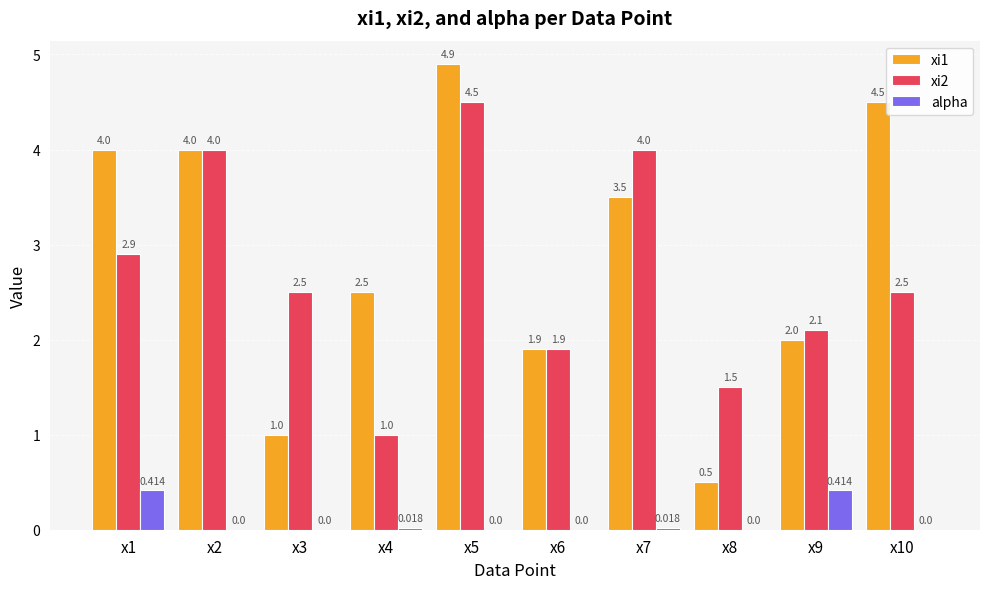

How many values in the xi2 series exceed 2?

7